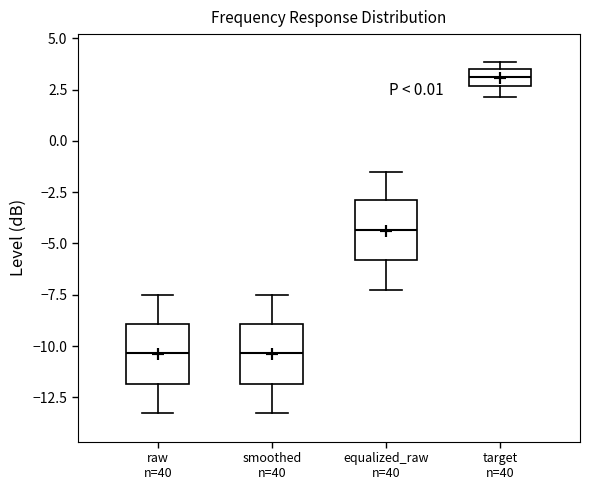

Where does the lower whisker of the box for raw n=40 end on the y-axis? The values are not printed on the chart, so give them approximately, as read against the axis.

-13.5